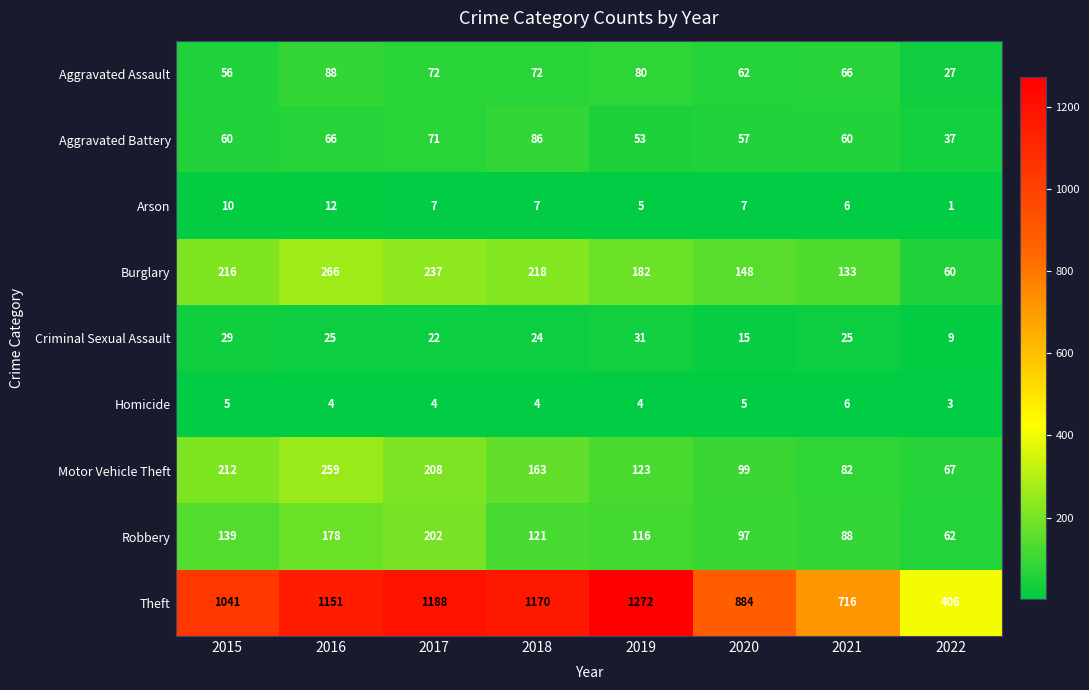

At how many categories does at least one series exceed 1057?

4